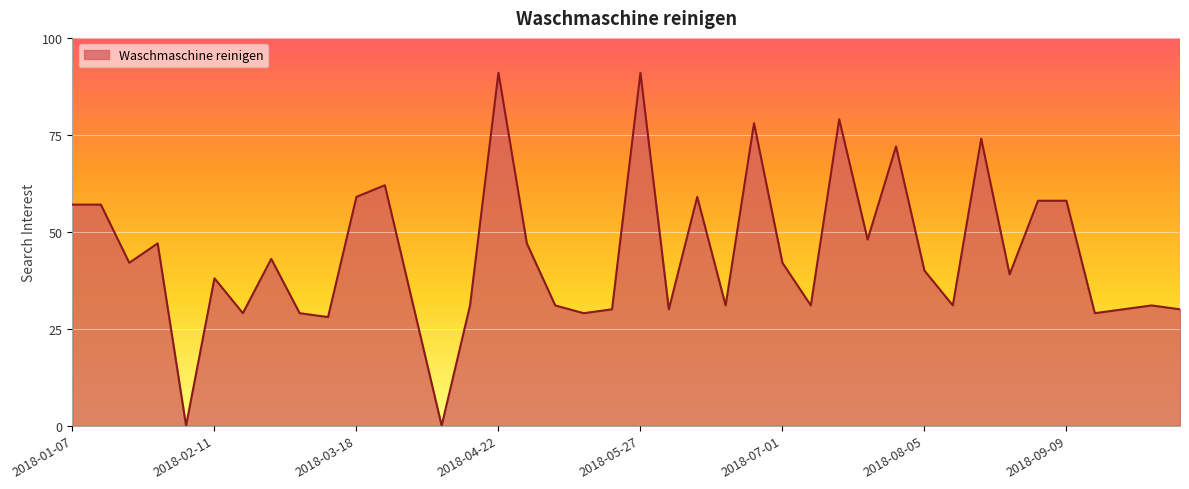

What is the maximum value shown in the chart?

91